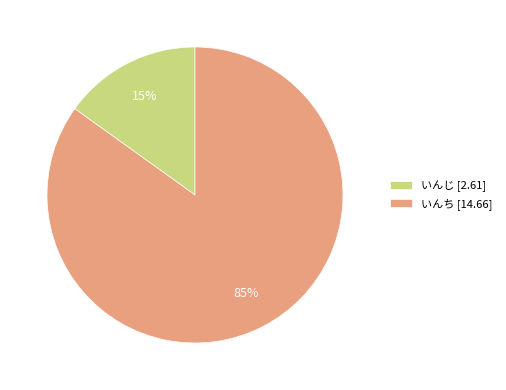

Combined, do いんじ [2.61] and いんち [14.66] account for over 50%?

Yes